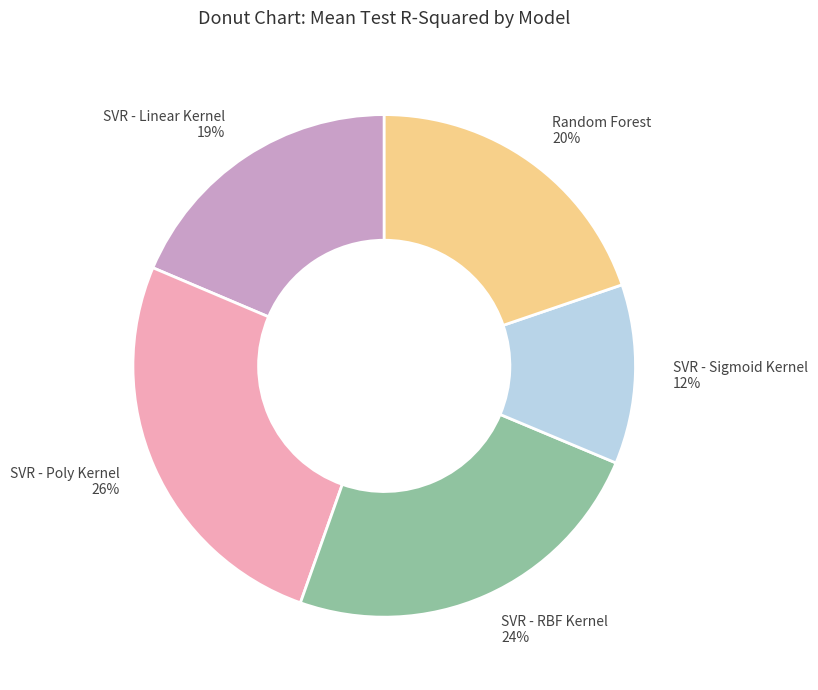

The Random Forest slice represents 32% of the pie. True or false?

False